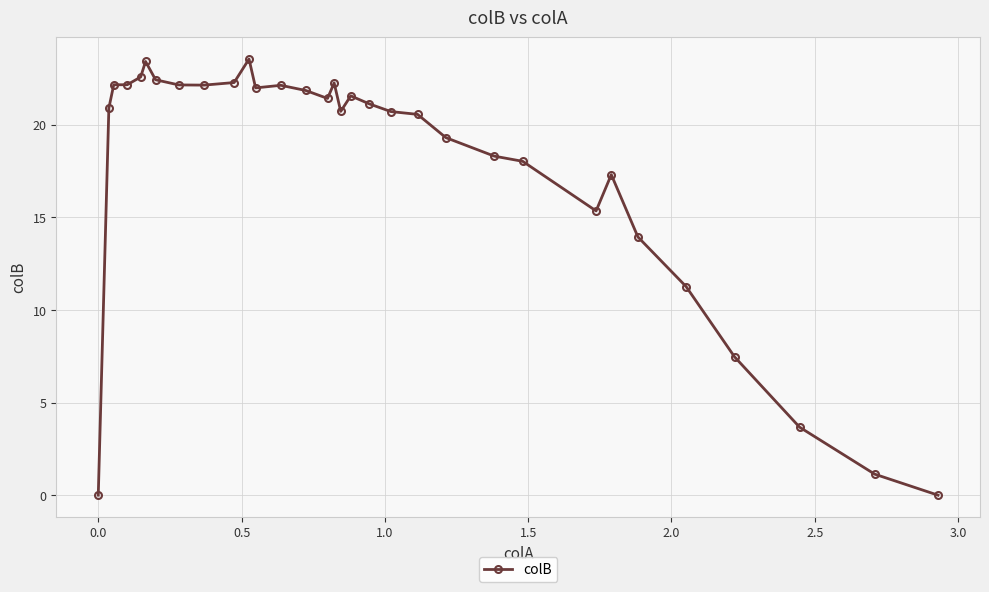

What is the maximum value shown in the chart?

23.5